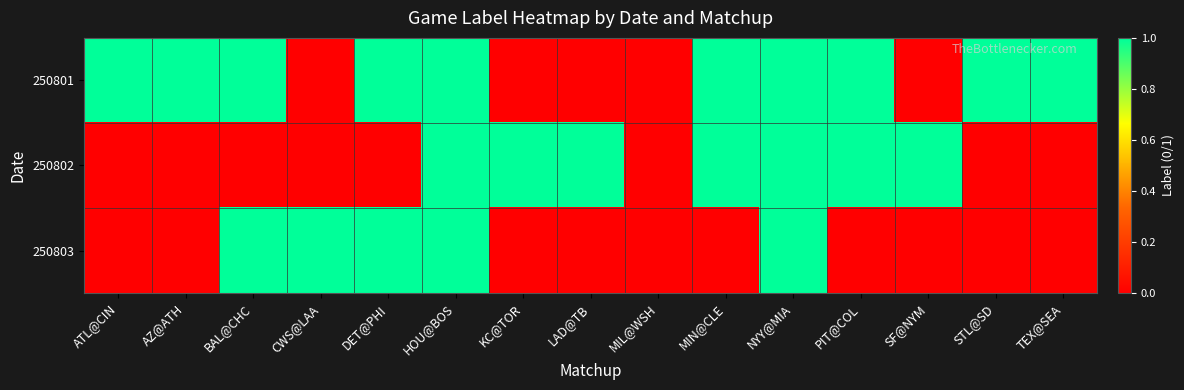

What is the spread (max minus min) of values at PIT@COL?

1